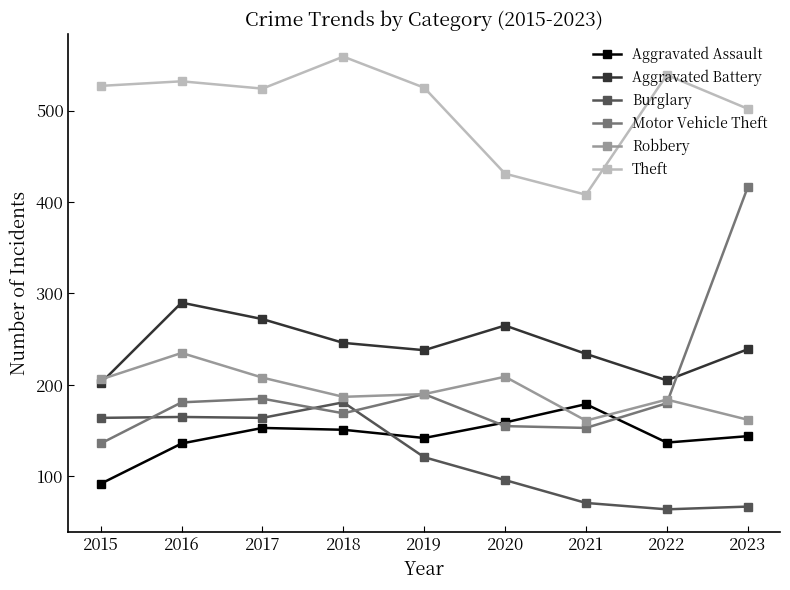

True or false: Aggravated Battery and Theft intersect in this chart.

False